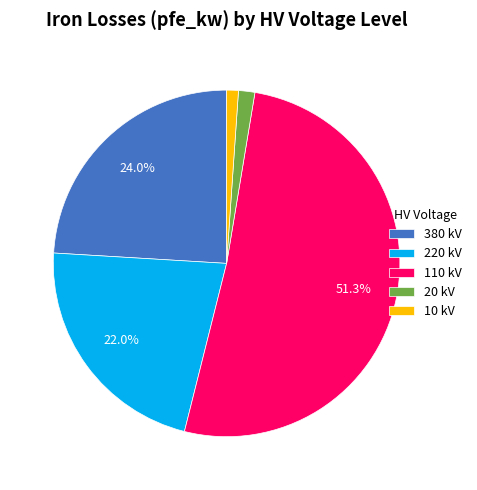

Combined, do 380 kV and 20 kV account for over 50%?

No